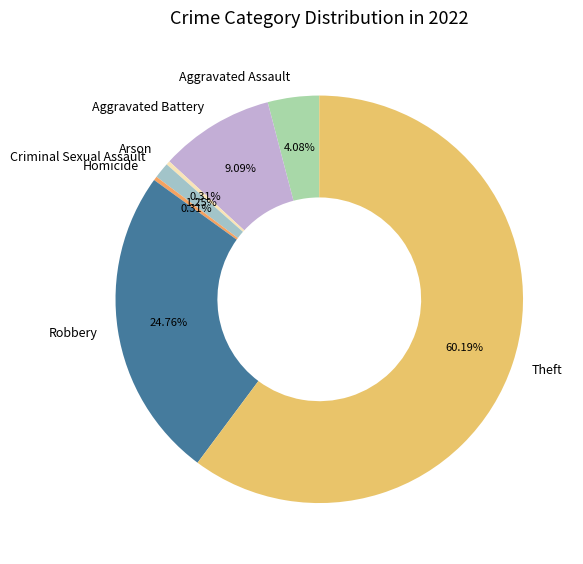

How many slices are in this pie chart?

7